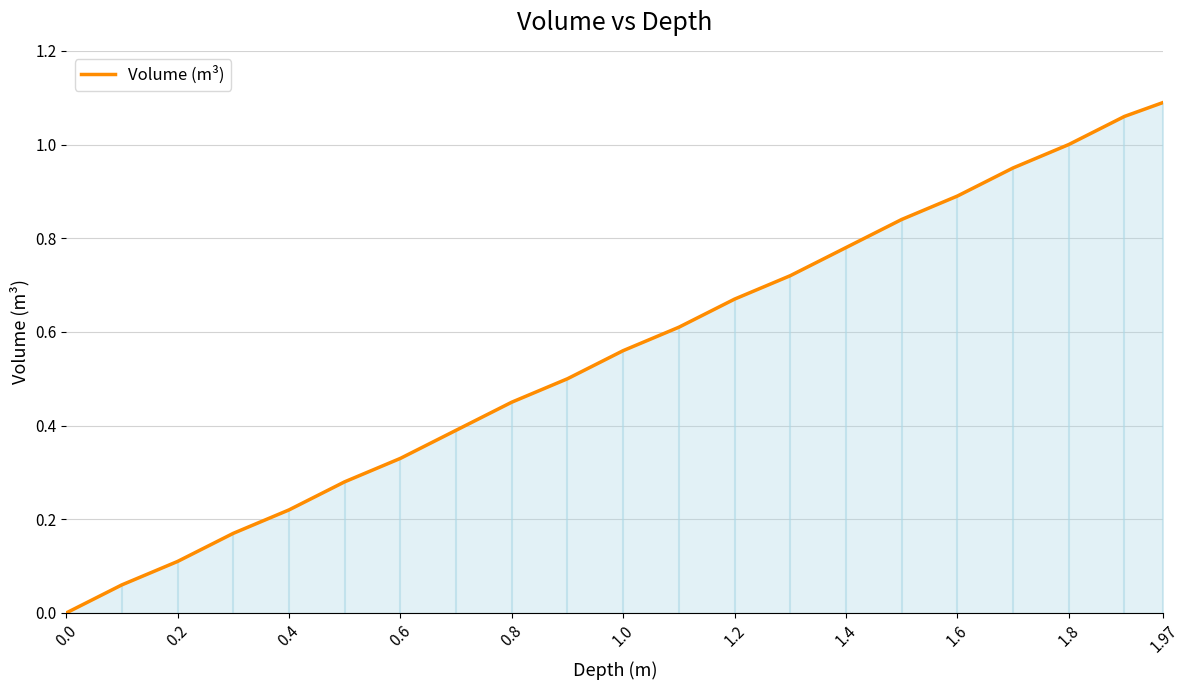

How many lines are shown in the chart?

1